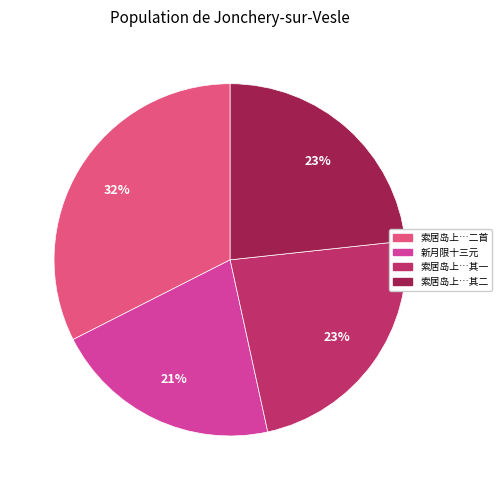

Count the number of slices in the pie.

4